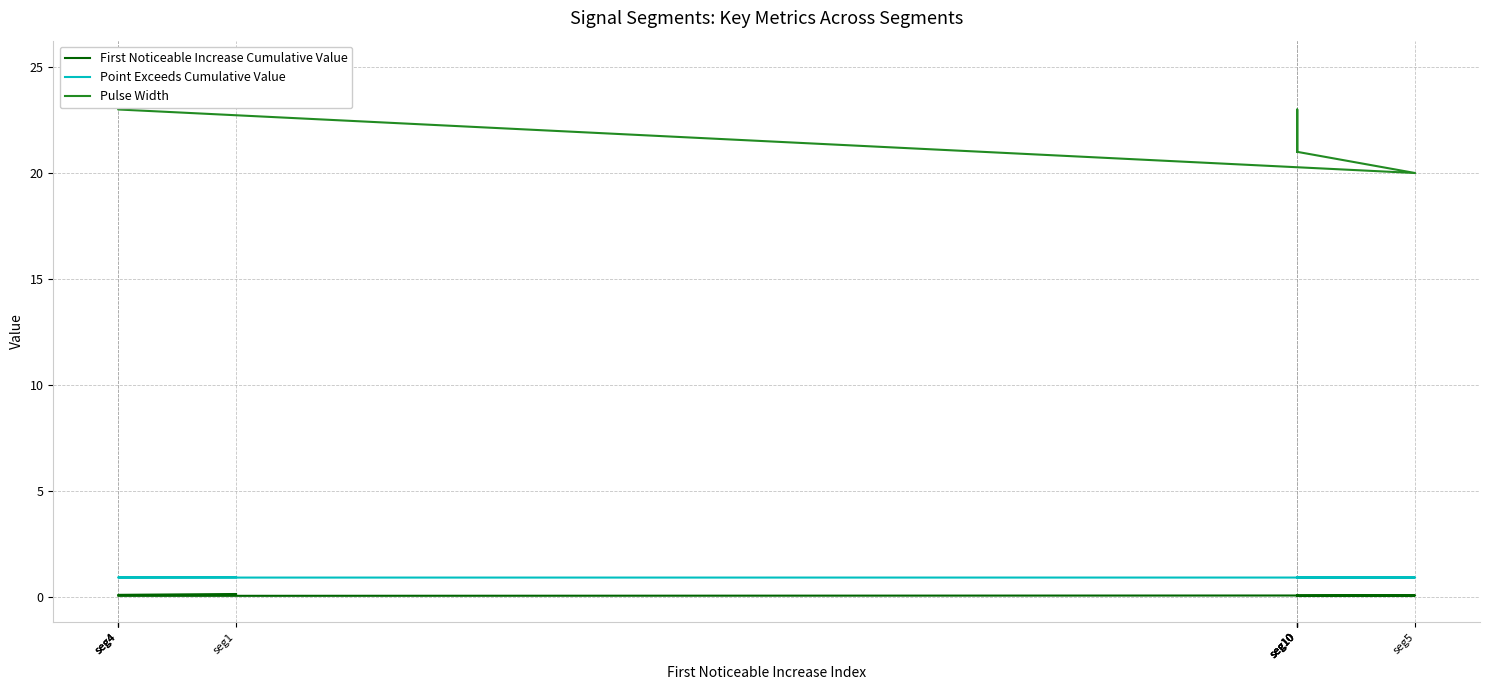

Count the number of categories in the chart.

10